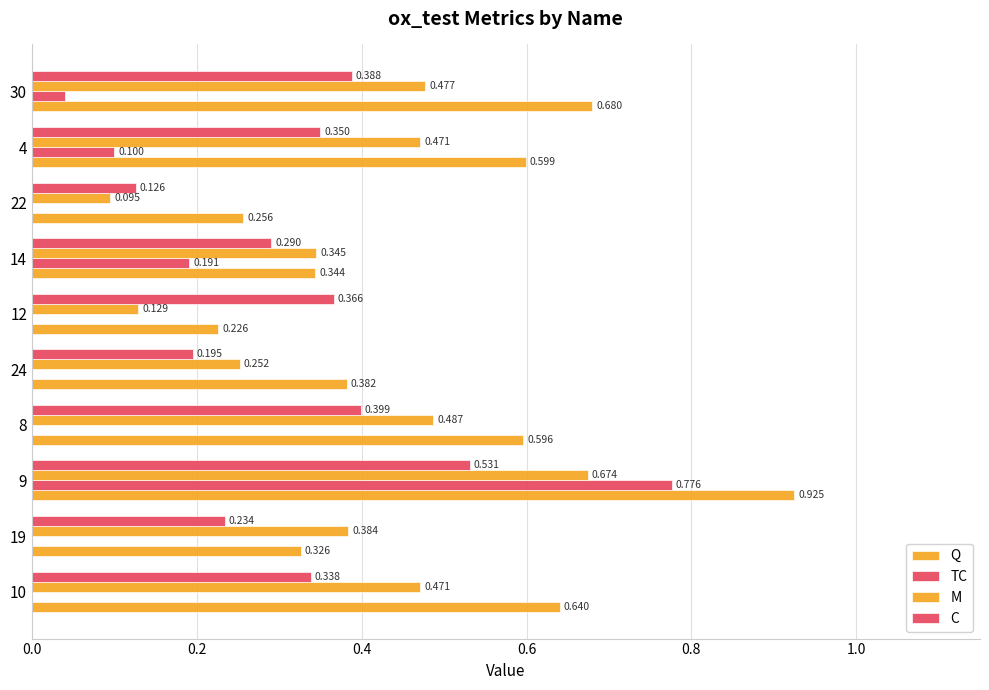

How many series are shown in this chart?

4